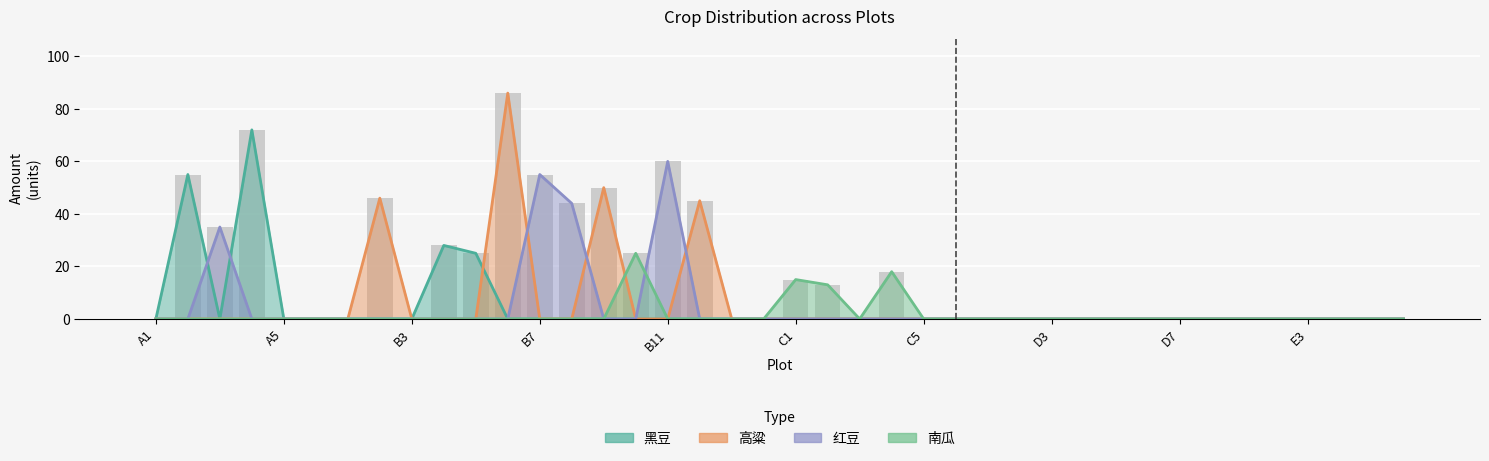

How many positive values does the 黑豆 series have?

4